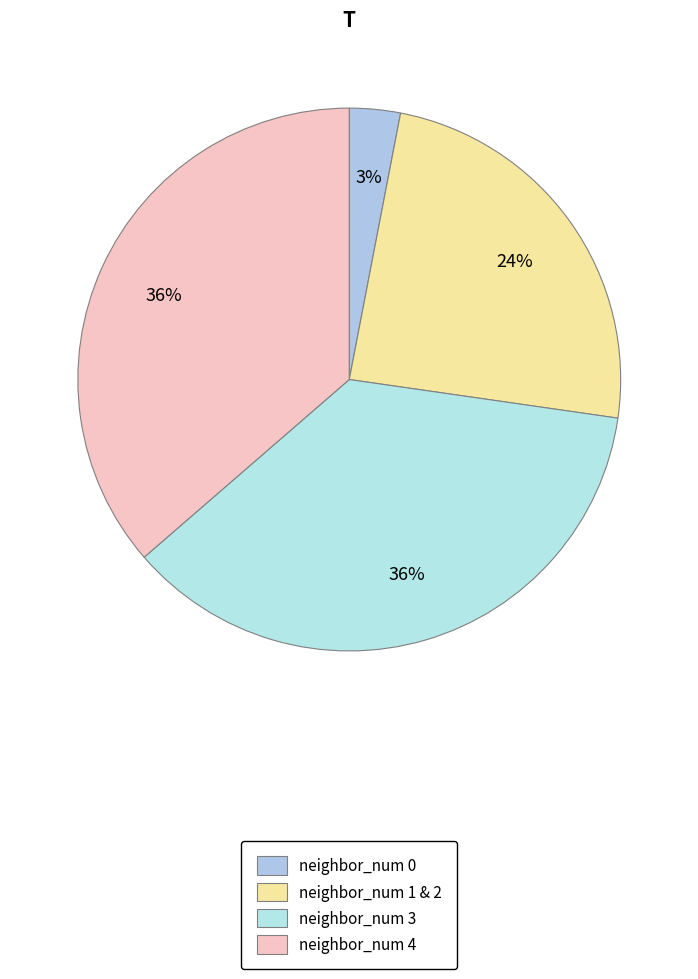

True or false: neighbor_num 0 accounts for 3% of the total.

True